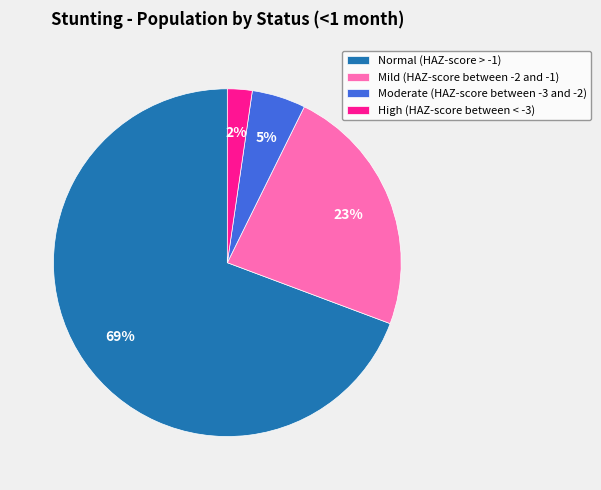

Is there any slice that represents more than half of the pie?

Yes